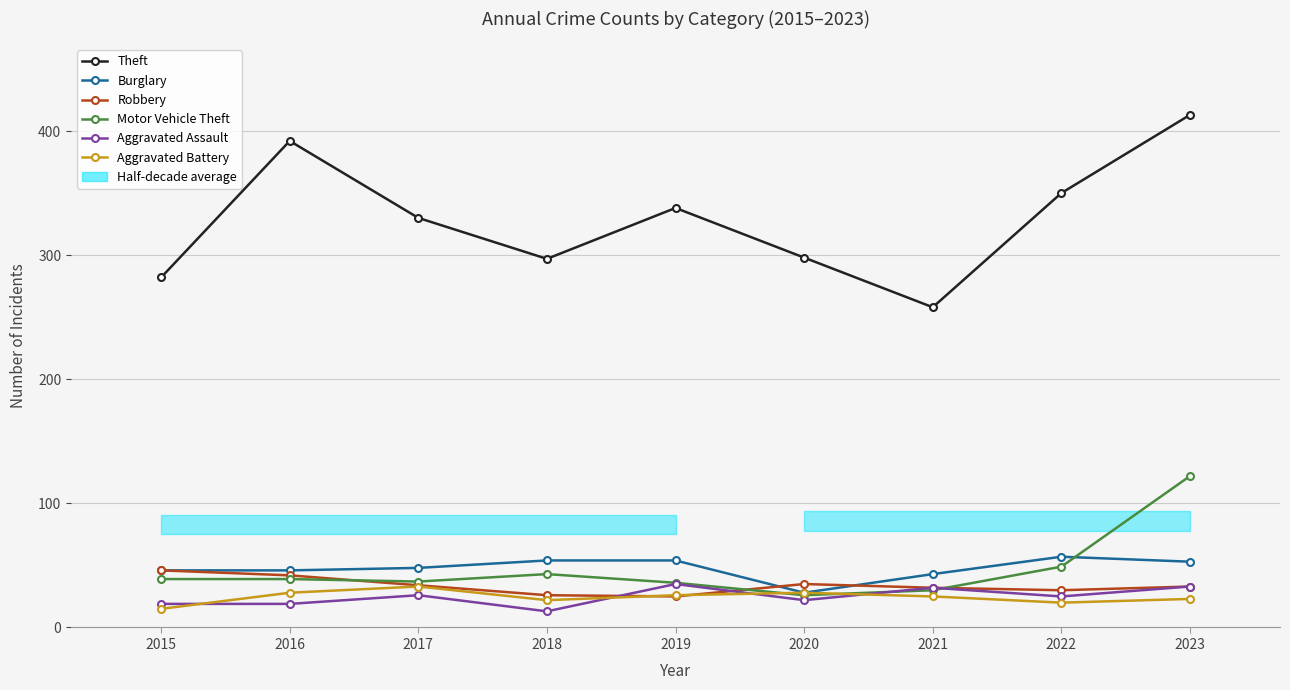

What is the difference between the maximum and minimum values in the Theft series?

155